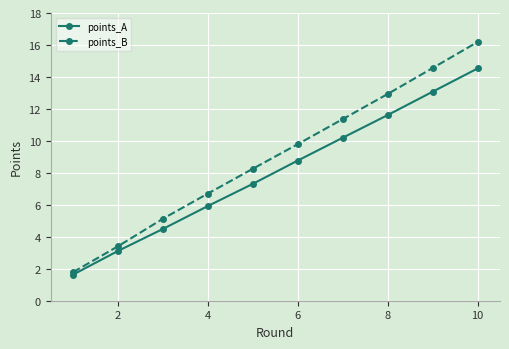

List the series in order of their overall mean, highest first.

points_B, points_A